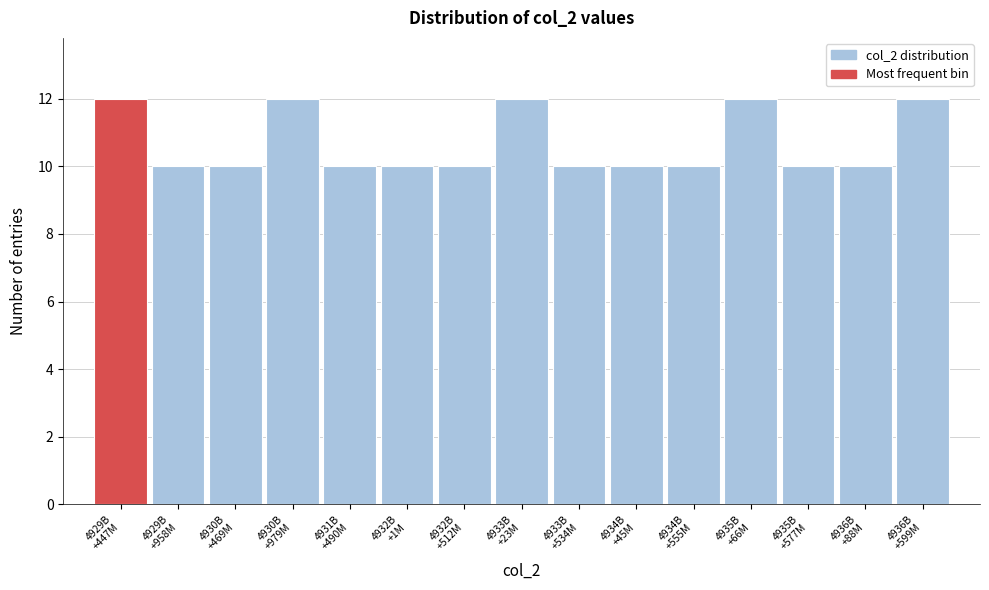

Reading right to left, list all the values displayed in this chart.

12	10	10	12	10	10	10	12	10	10	10	12	10	10	12